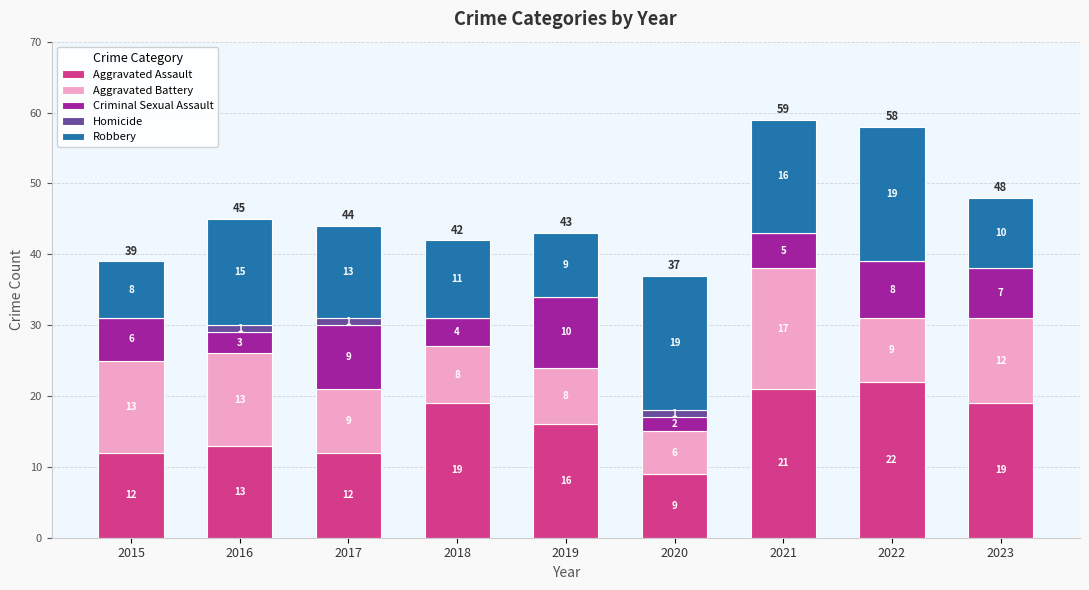

At which label is Aggravated Assault closest to 15?

2019